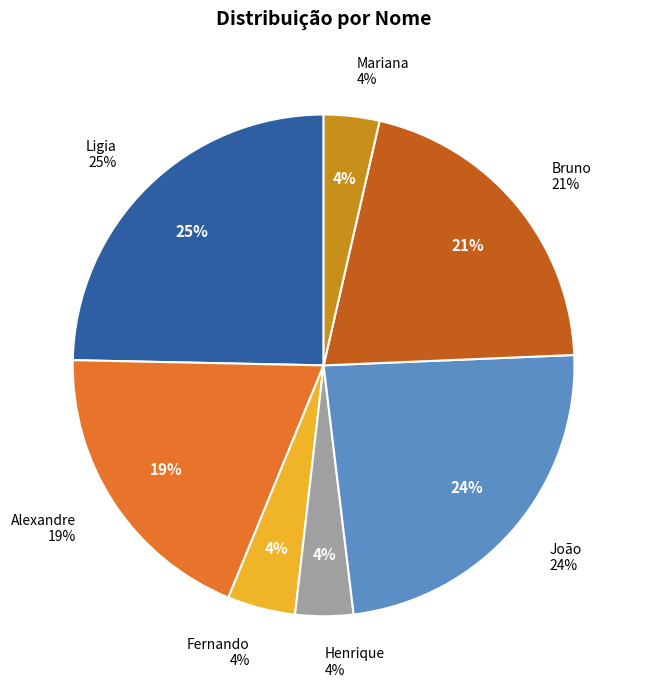

To the nearest percent, what percentage of the pie is Ligia?

25%